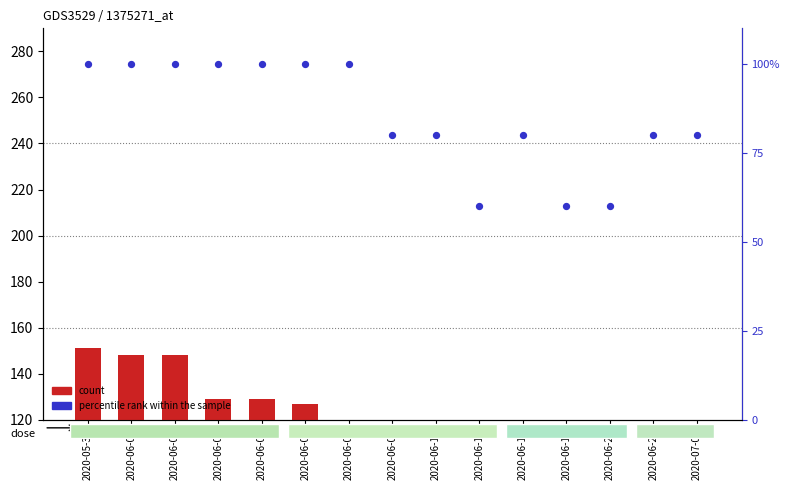

Is the value of count at 2020-06-08 greater than the value of percentile rank within the sample at 2020-06-09?

Yes